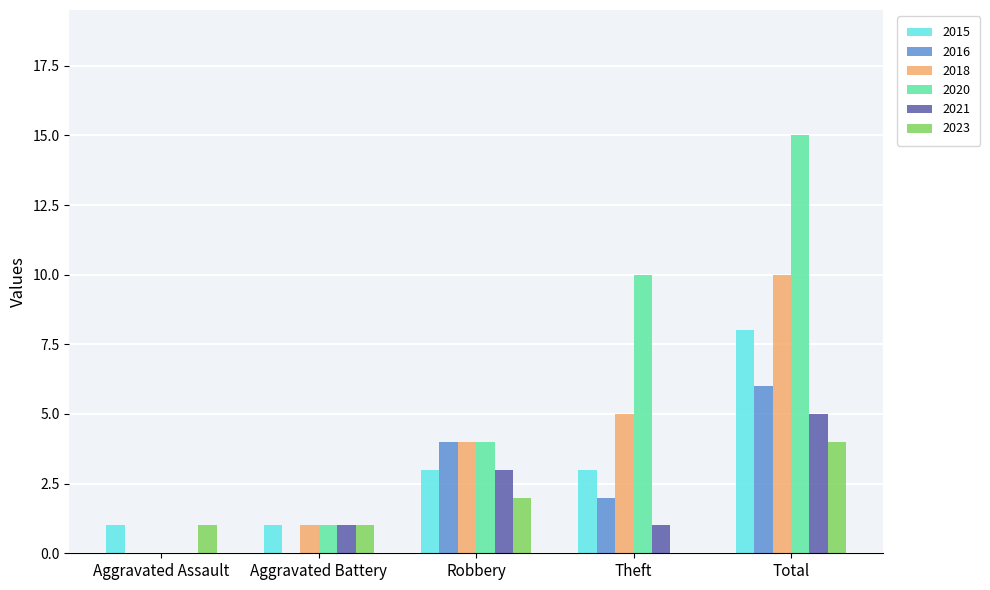

Which series has the largest range (max minus min)?

2020